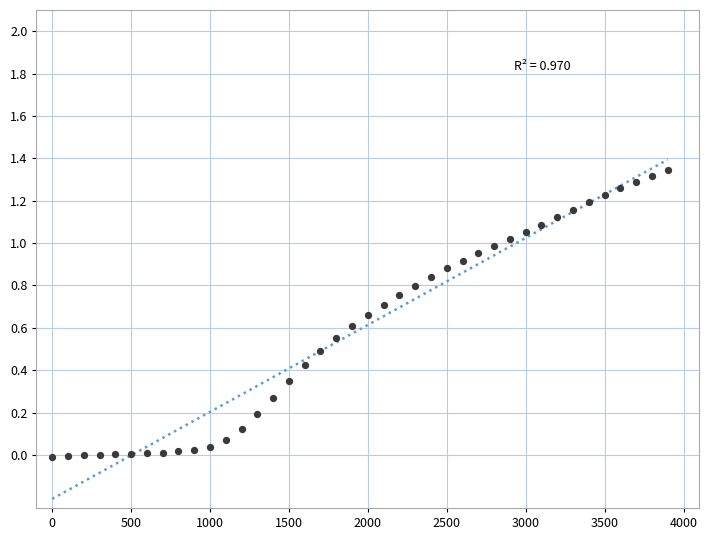

What is the range of X values (max minus min)?

3900.0